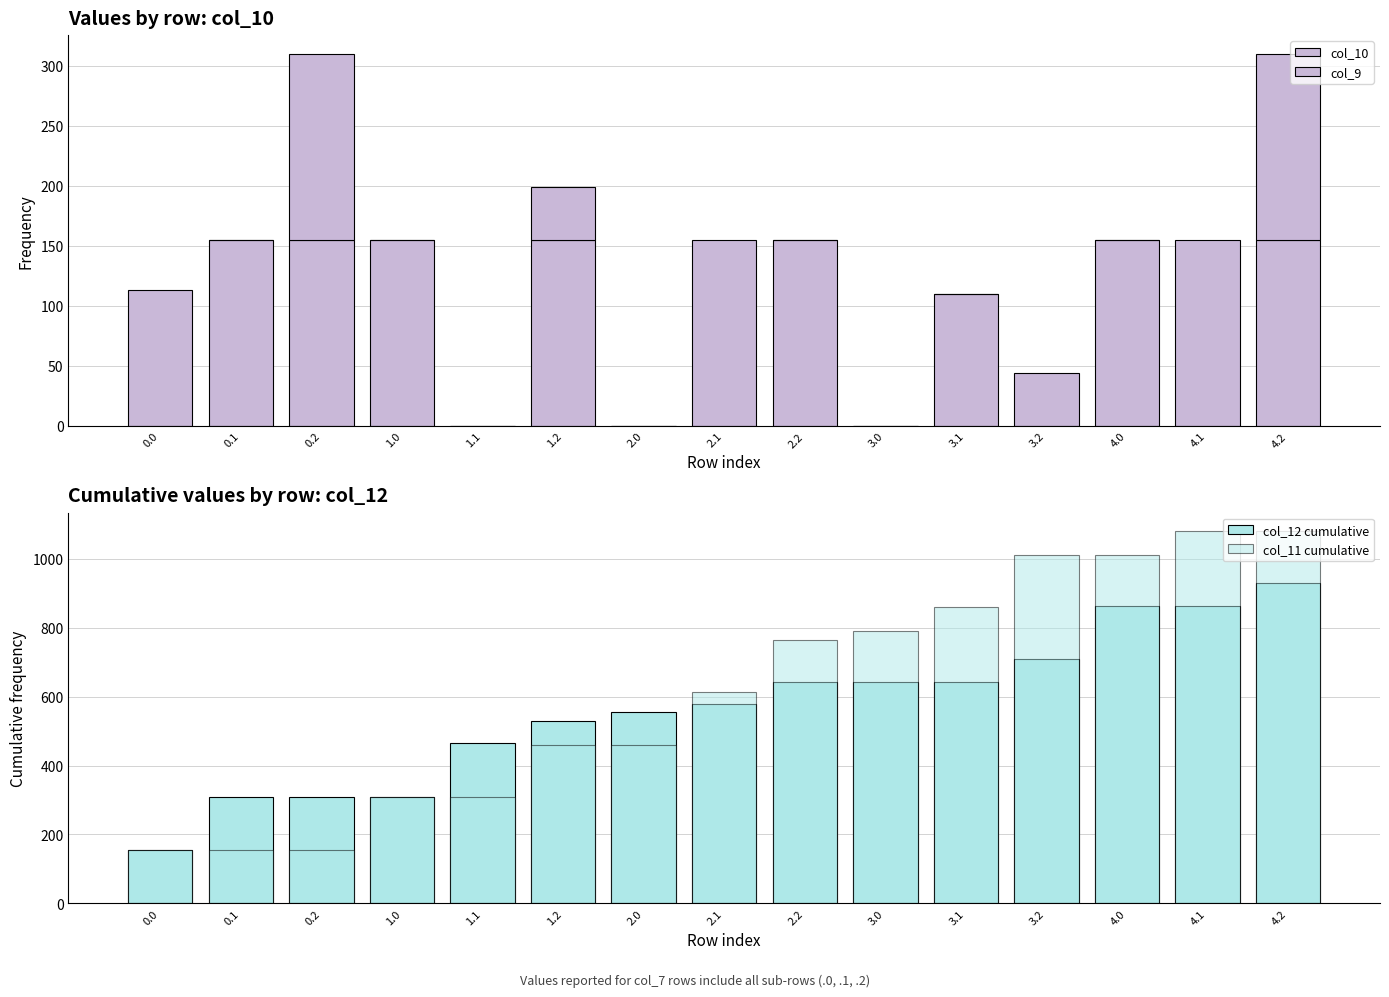

At which label does col_12 cumulative first exceed 578?

2.1